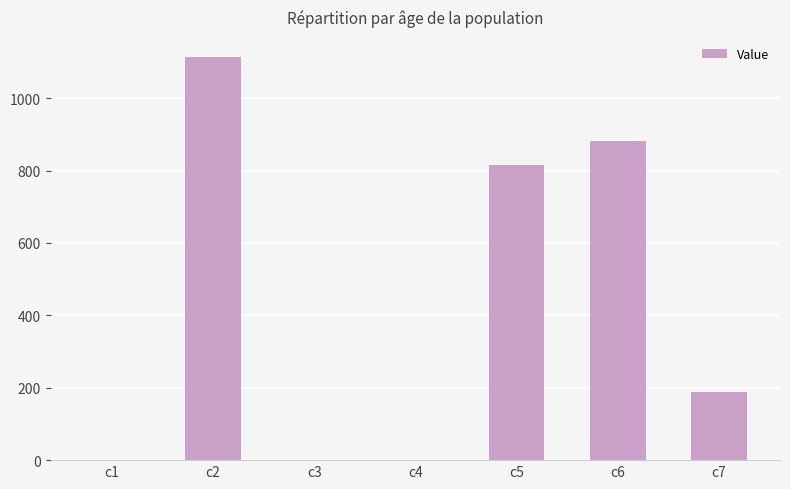

What is the greatest value displayed?

1113.6